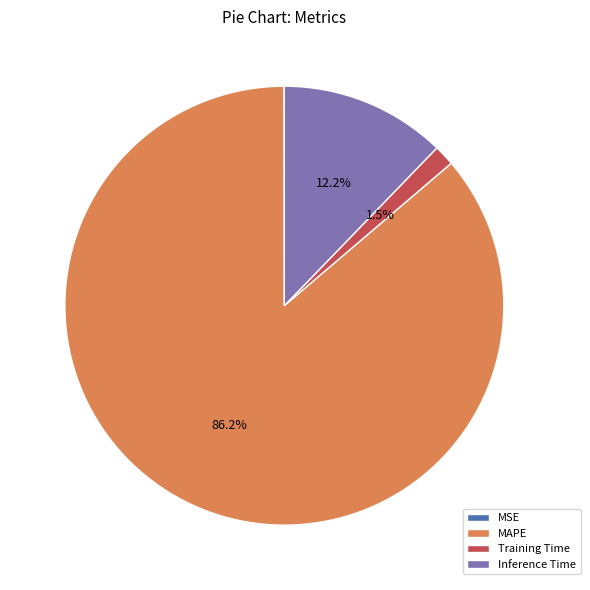

What is the majority slice?

MAPE